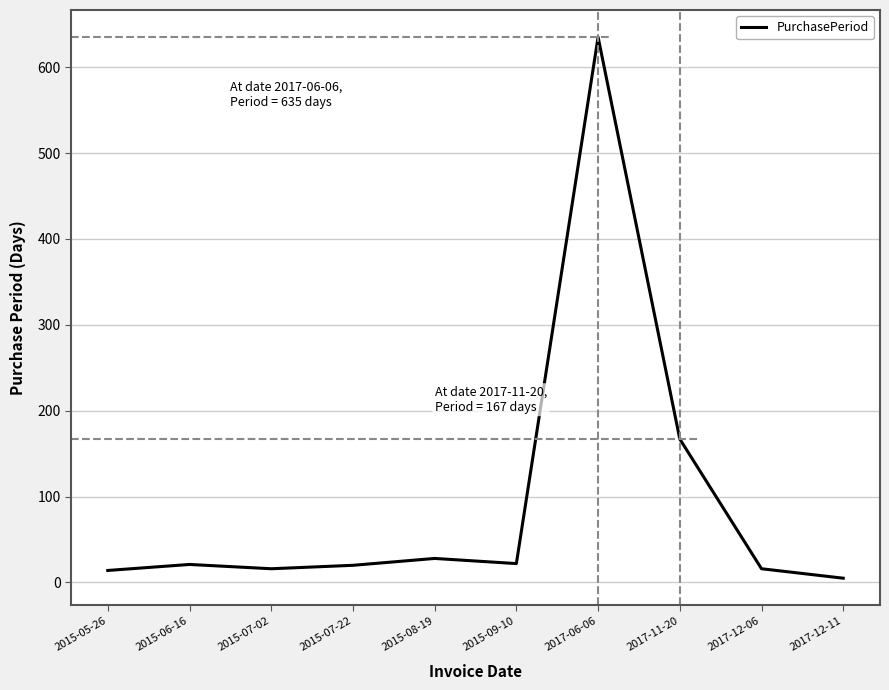

At which label is the value closest to 320?

2017-11-20